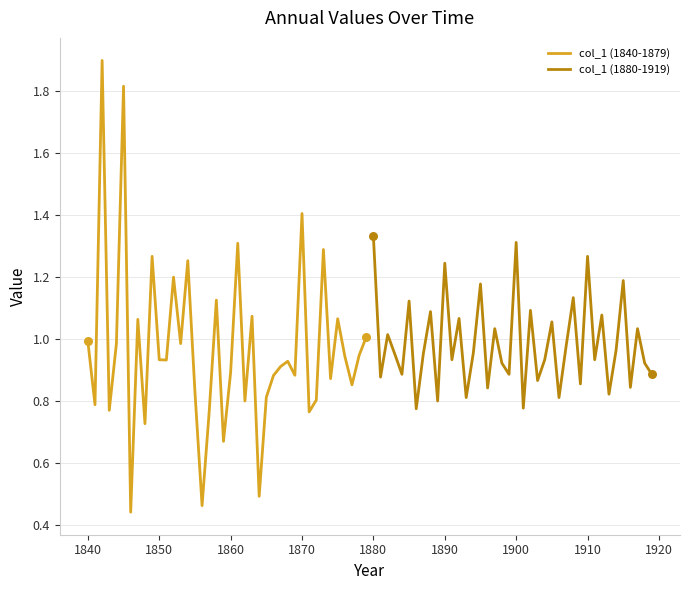

What is the total value across all series at 1890?

1.2